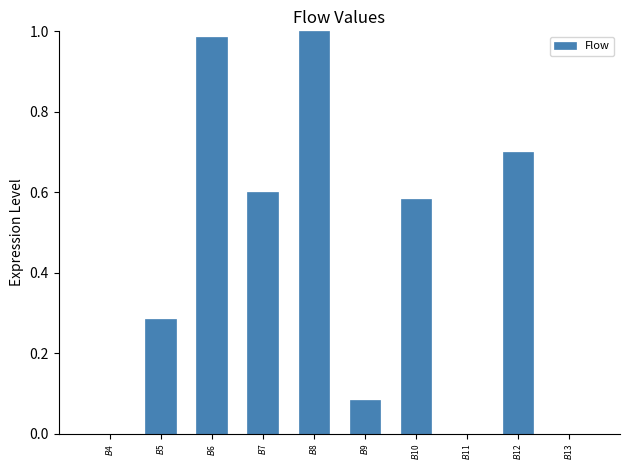

What is the sum of all values?

4.2